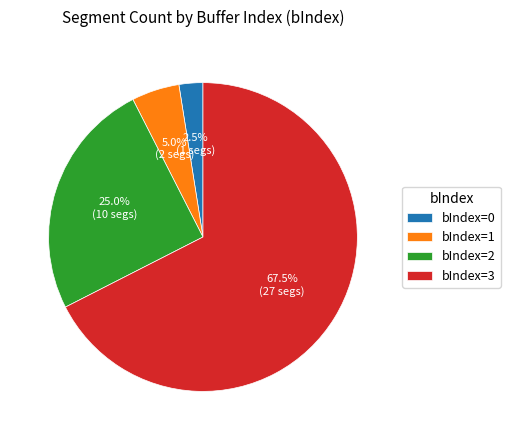

How many segments does this pie chart have?

4